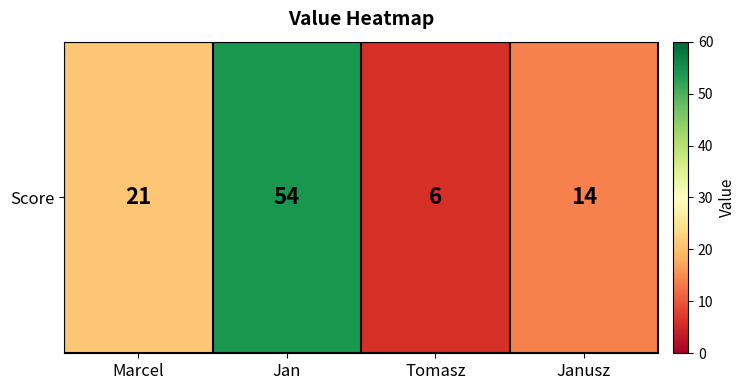

What is the sum of all values?

95